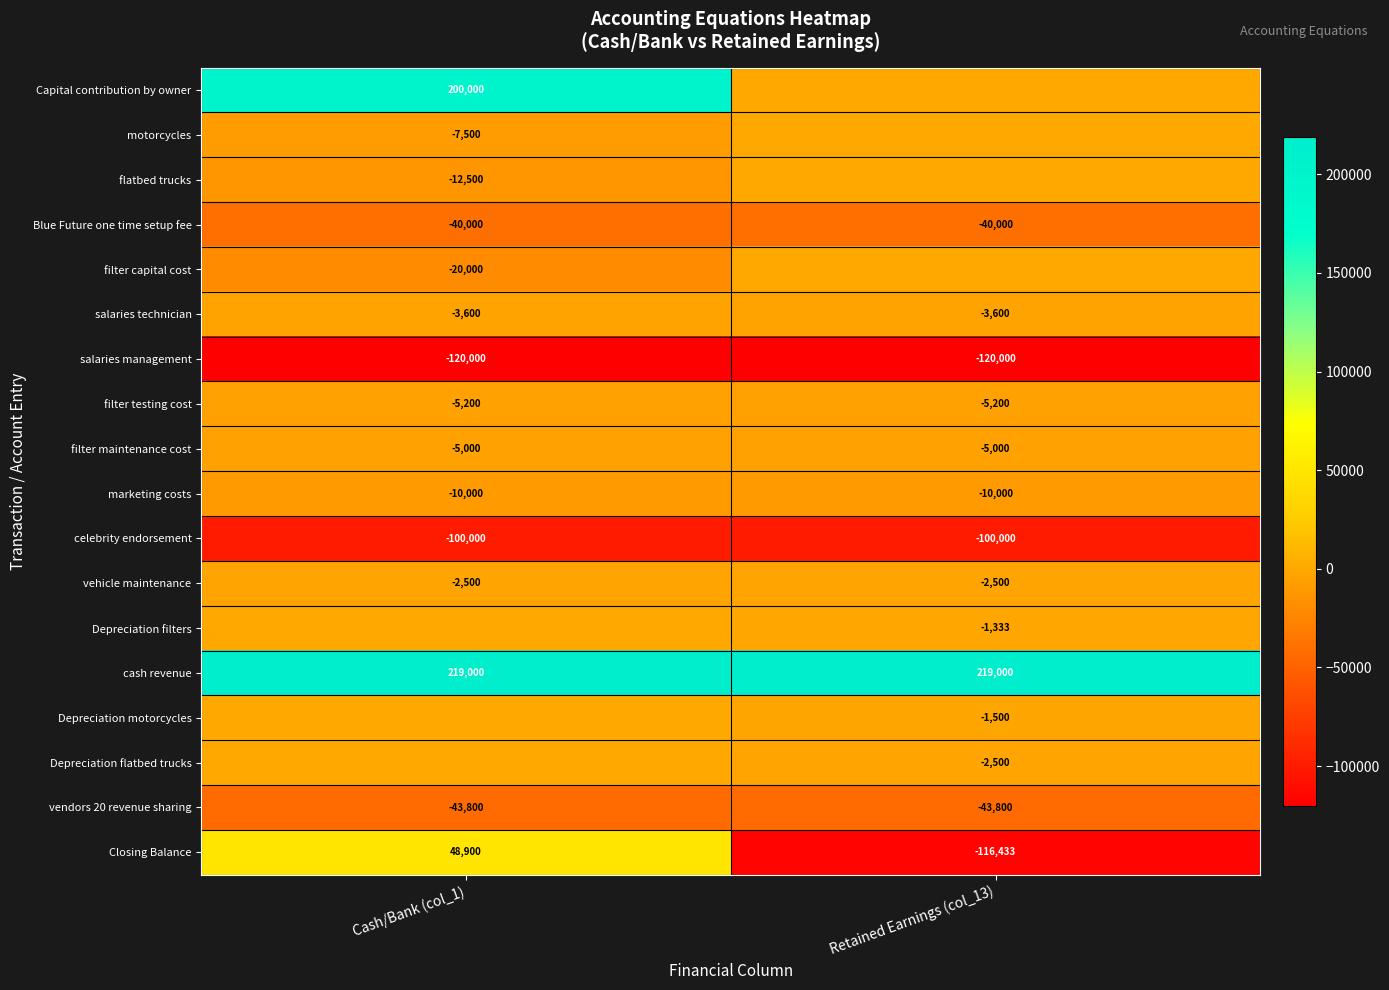

True or false: celebrity endorsement has a value of -157313 at Cash/Bank (col_1).

False